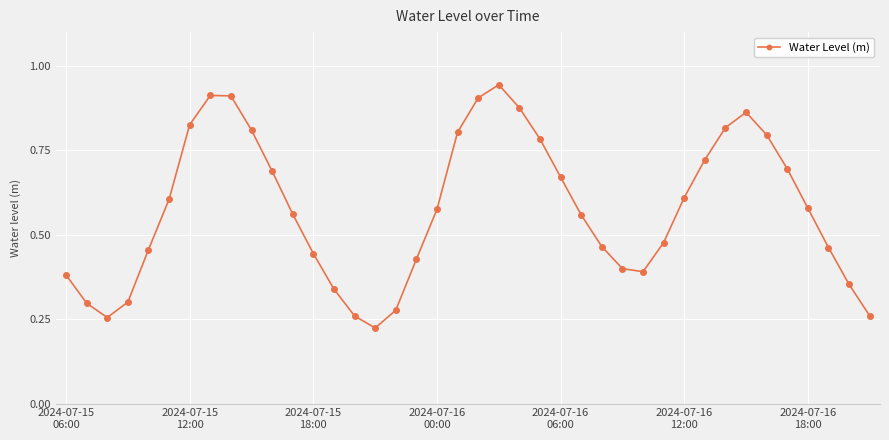

True or false: there are more than 0 points higher than both neighbors.

True